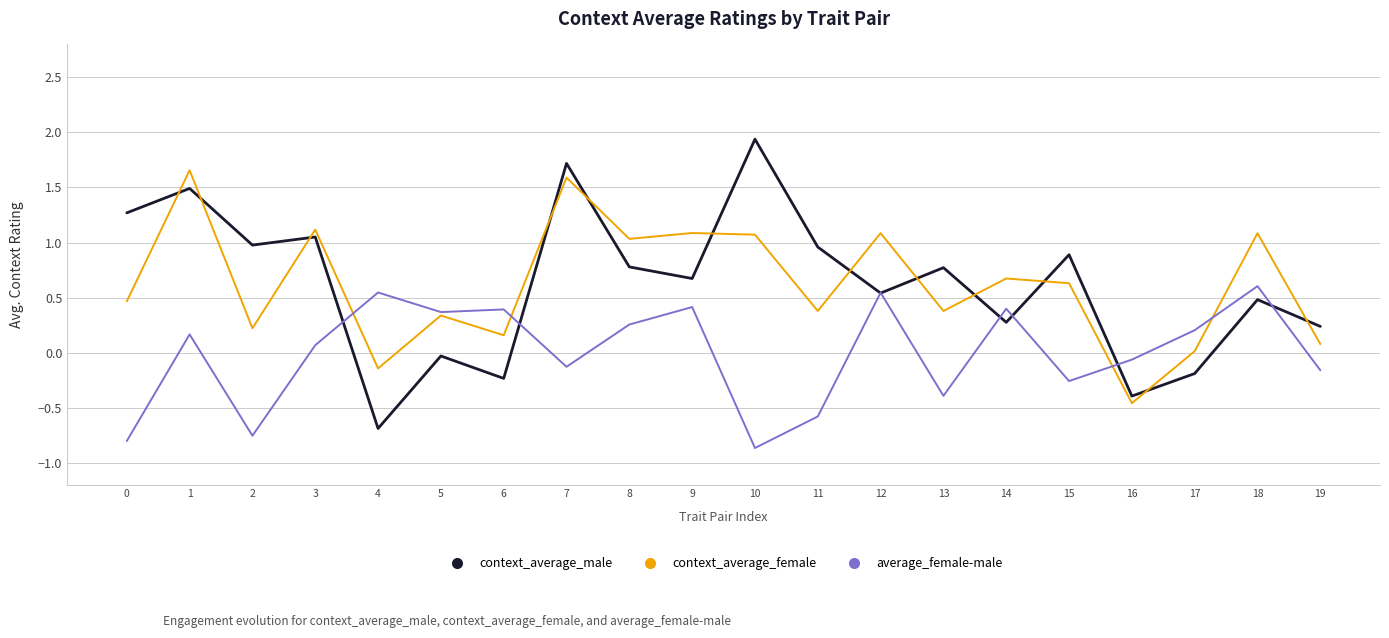

Is the value of context_average_female at 14 greater than the value of context_average_male at 14?

Yes